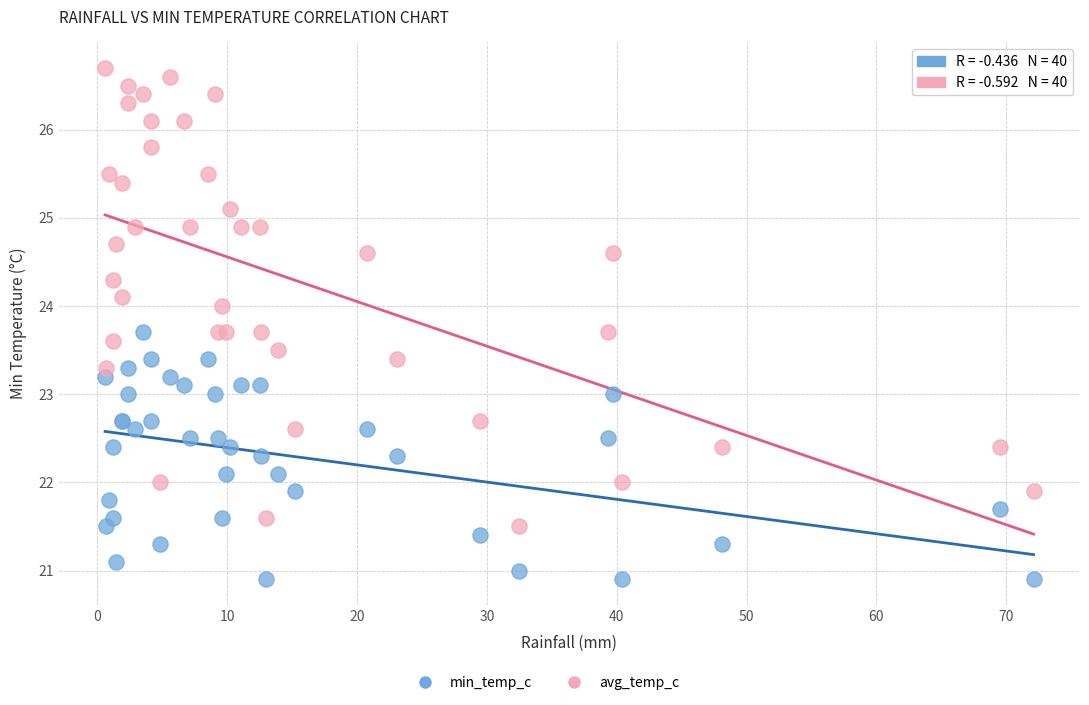

Which series contains the lowest Y value?

min_temp_c